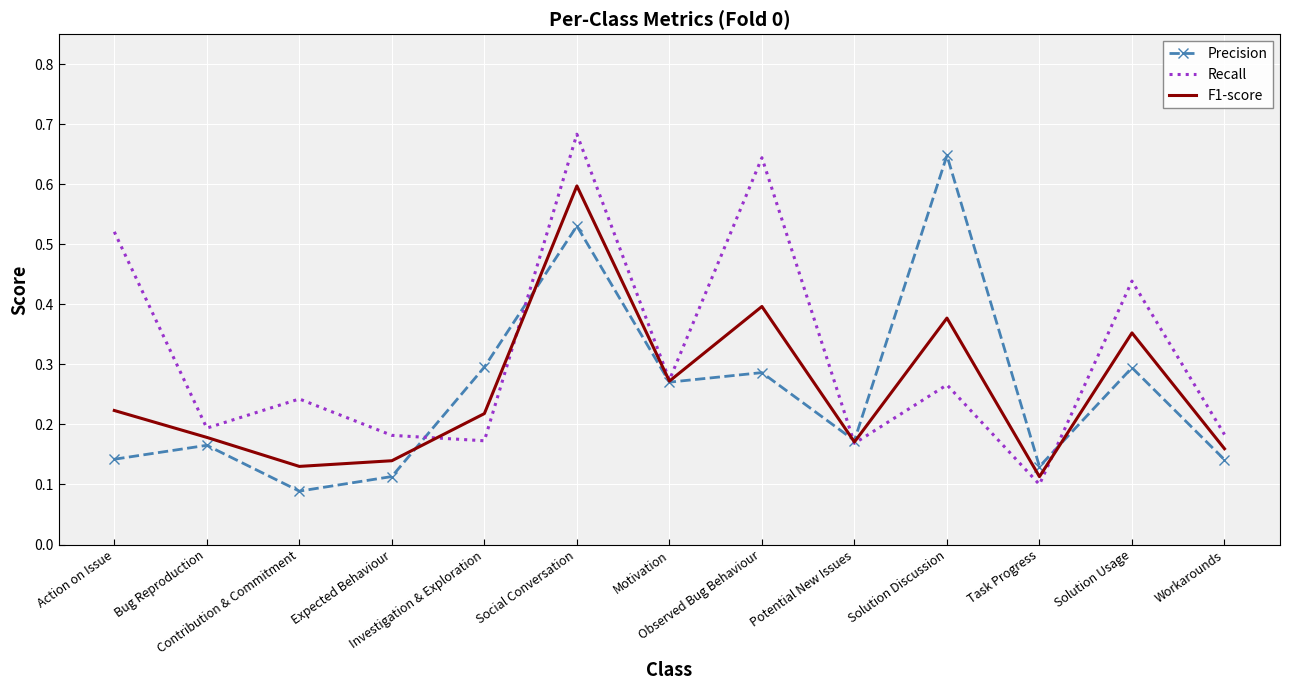

Where is the first local maximum for Precision?

Bug Reproduction